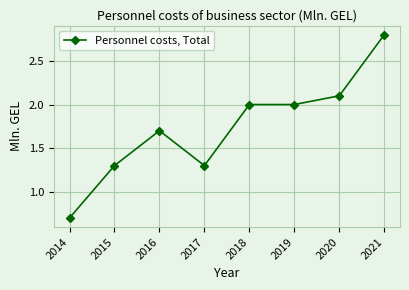

How many categories are shown in the chart?

8